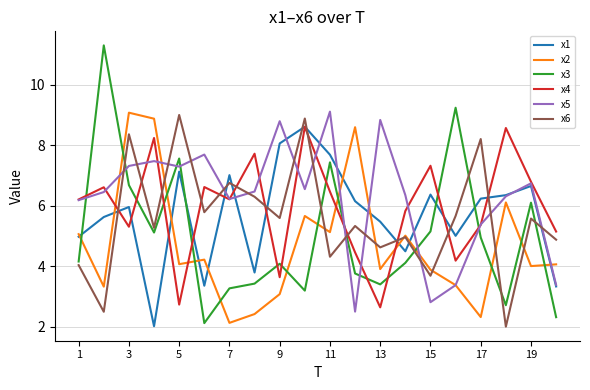

True or false: x6 and x3 intersect in this chart.

True